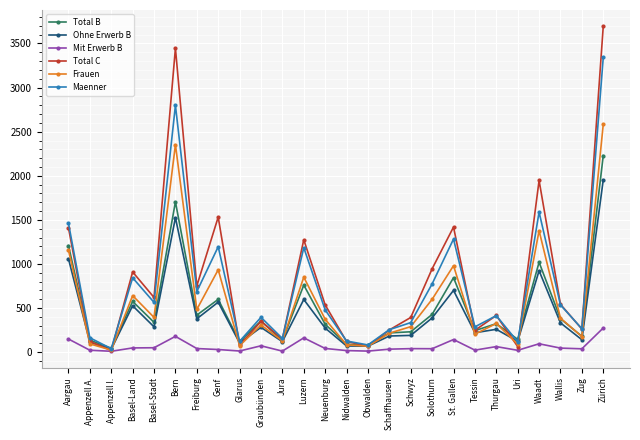

What is the sum of all Maenner values?

19514